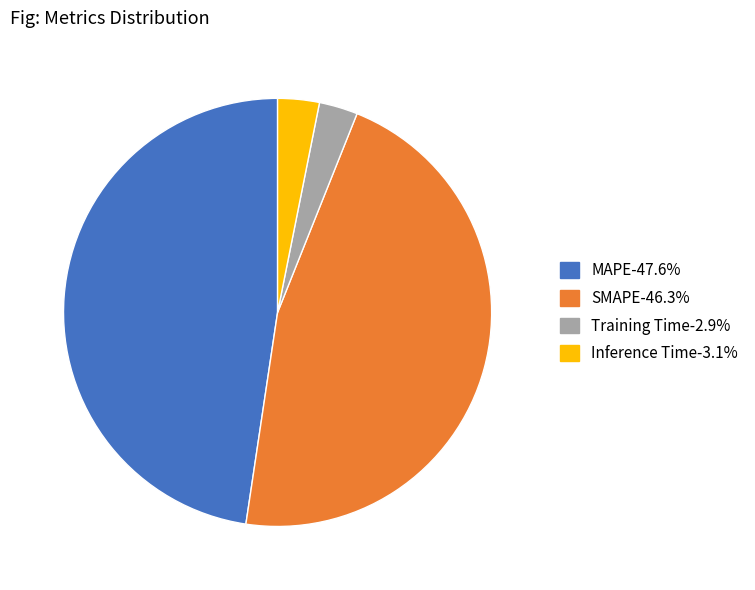

Combined, do Training Time-2.9% and Inference Time-3.1% account for over 50%?

No